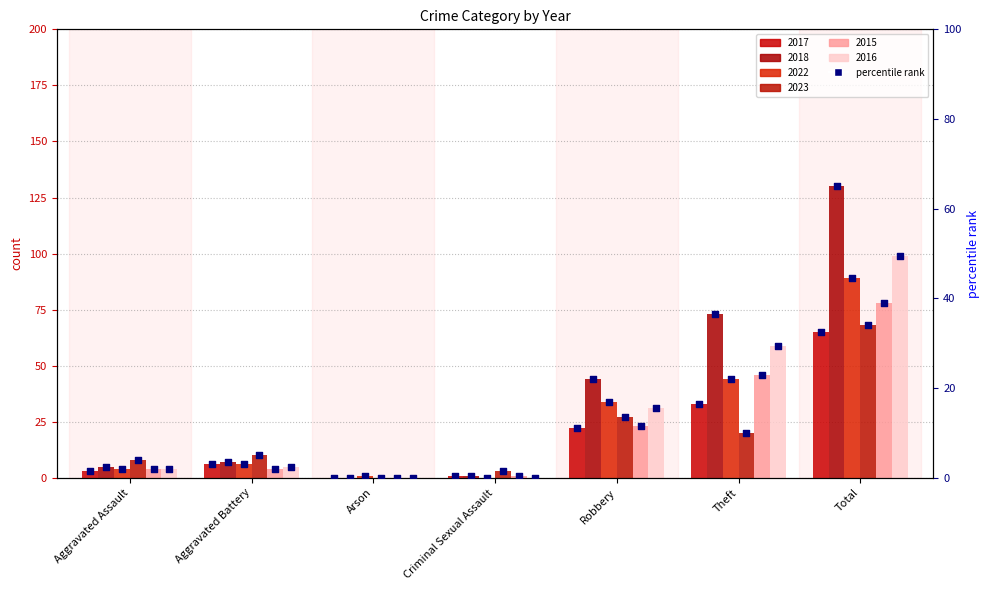

Between Arson and Theft, which is larger?

Theft